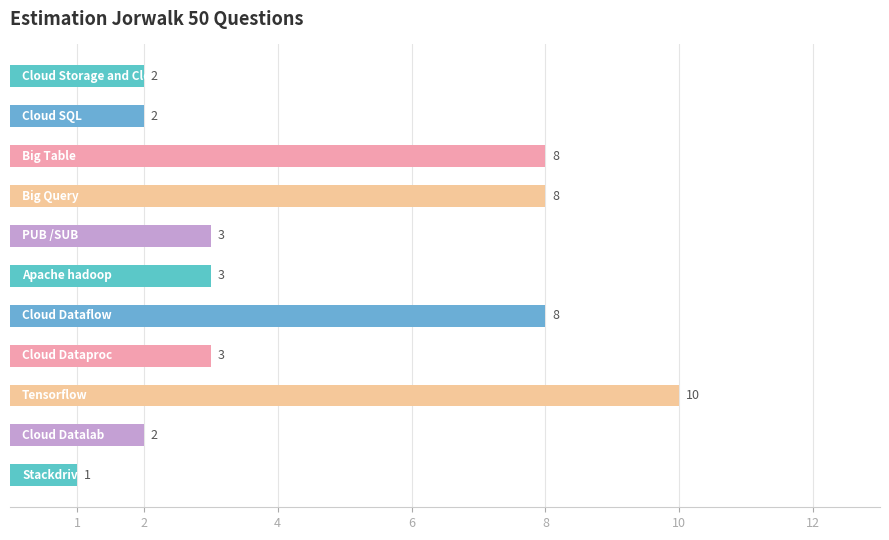

Does the chart contain any negative values?

No